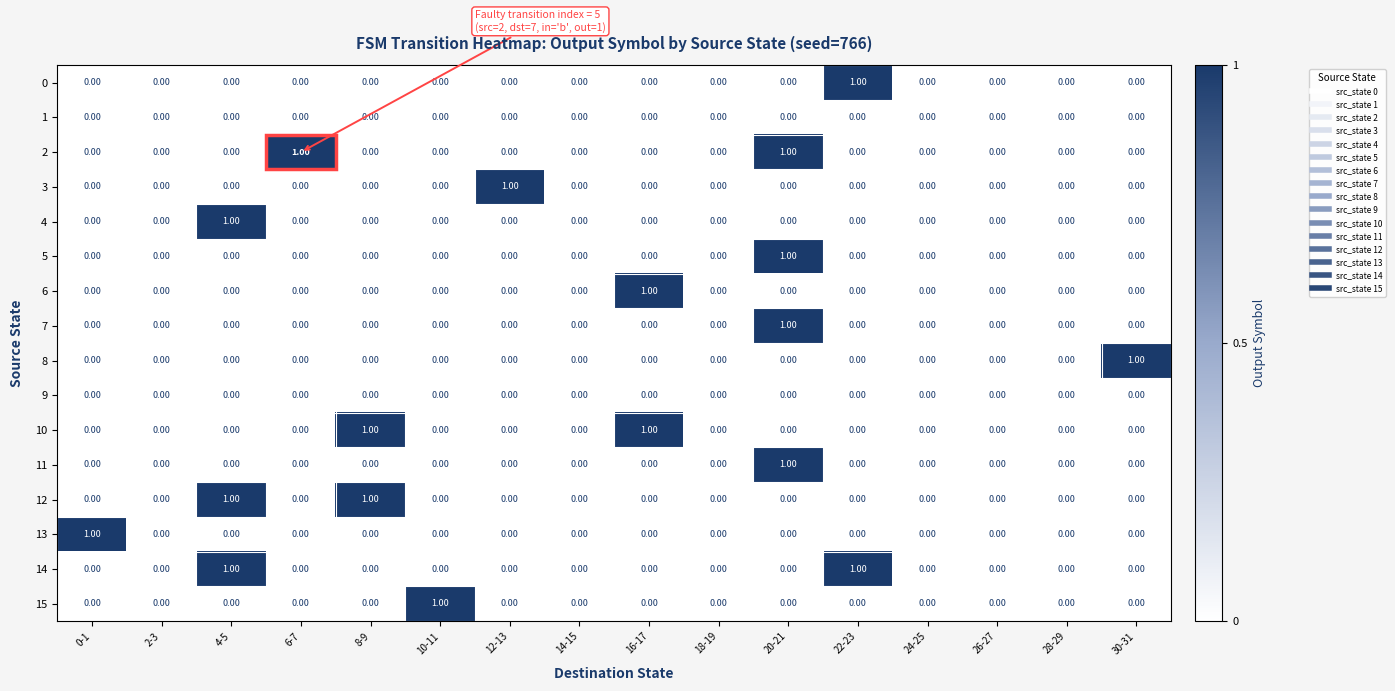

What is the total value across all series at 20-21?

4